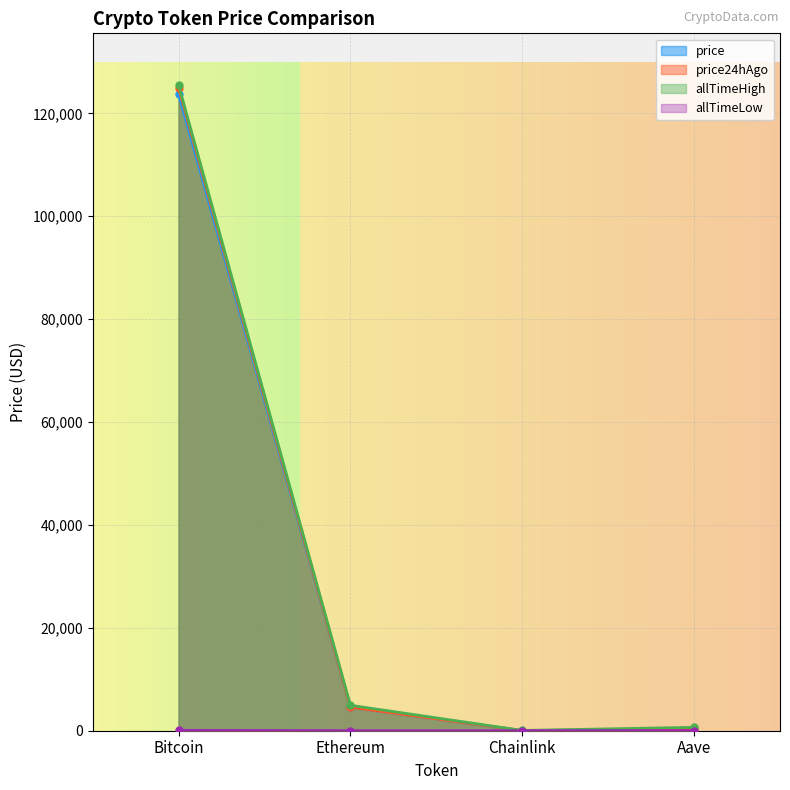

The price series shows 1979.7 at Ethereum. True or false?

False